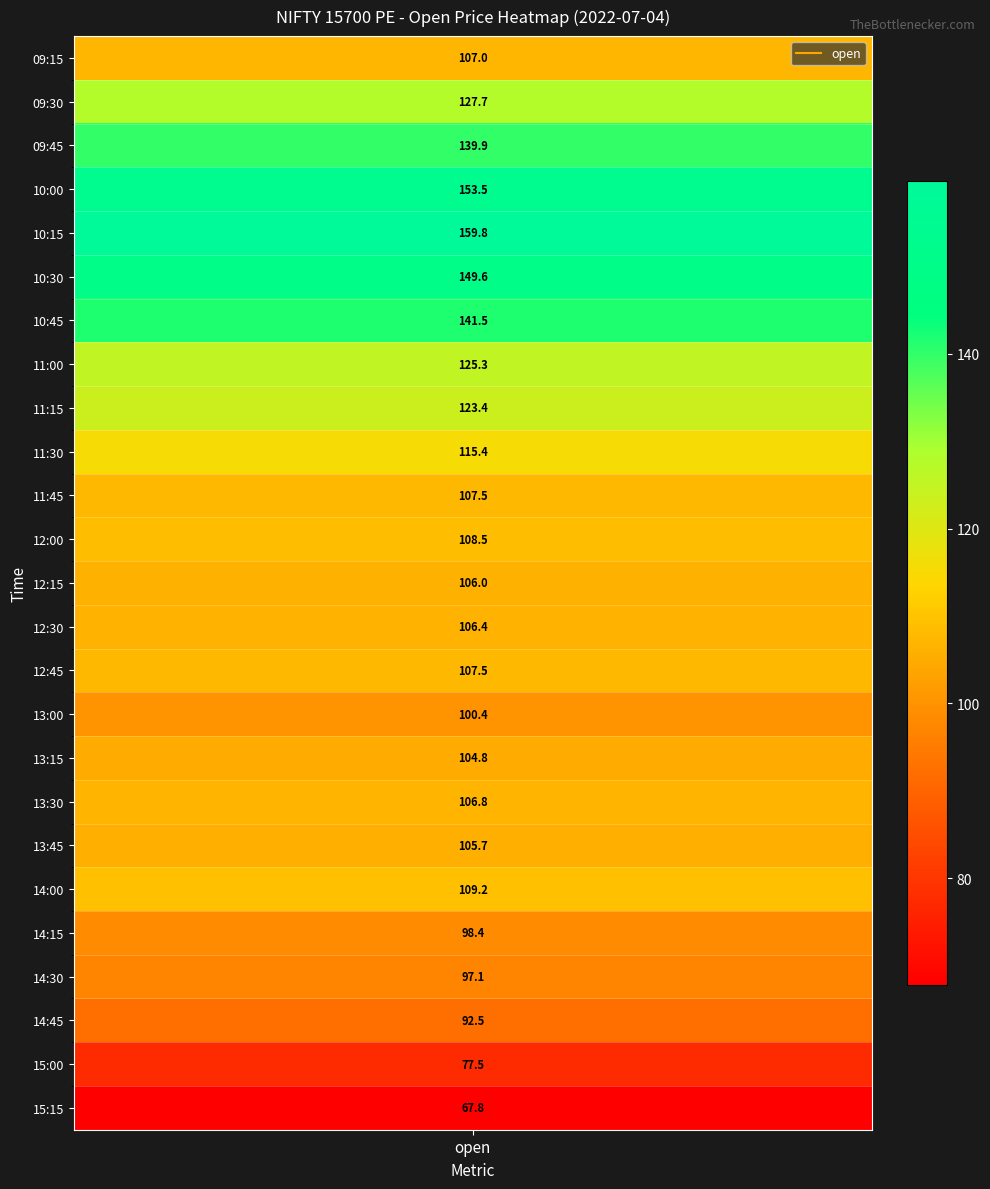

Approximately how many times larger is the value at 3 compared to 13?

1.4